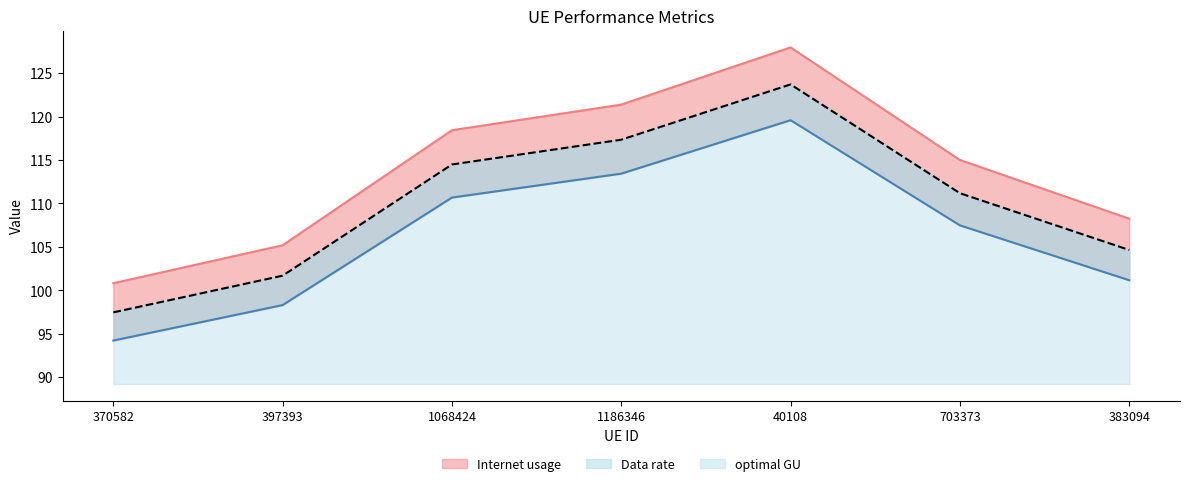

What is the difference between the maximum and minimum values in the Data rate series?

27.1